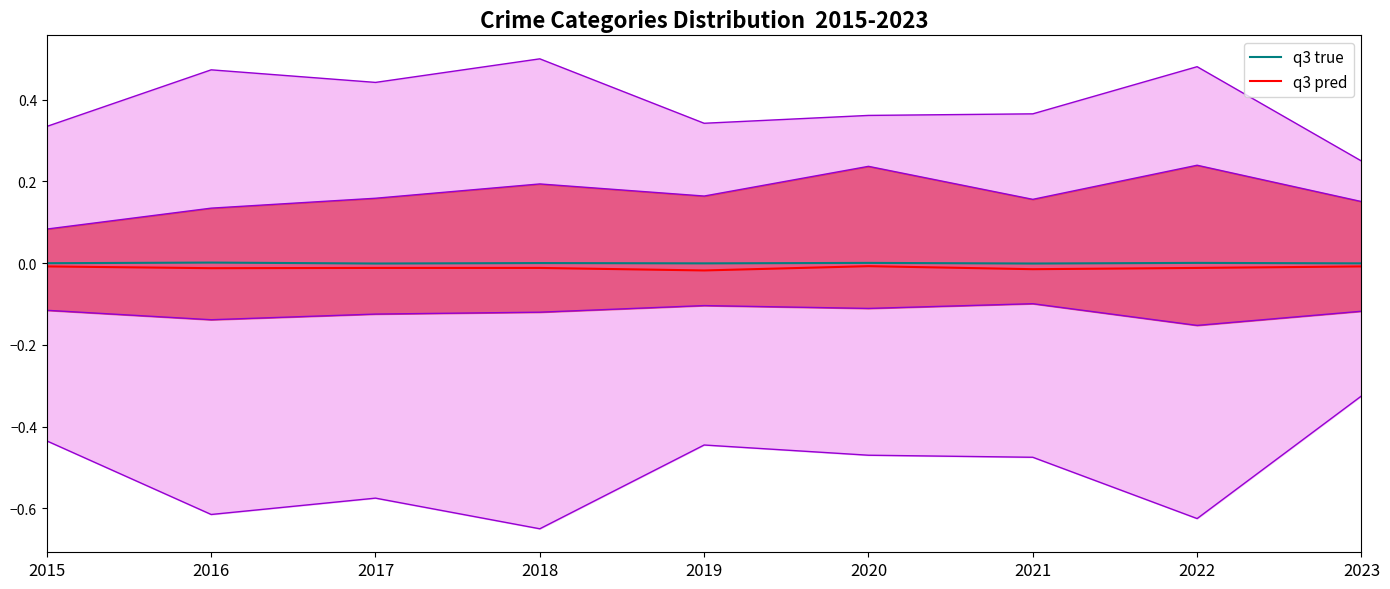

At 2017, list the series in order from smallest to largest.

q3 pred, q3 true